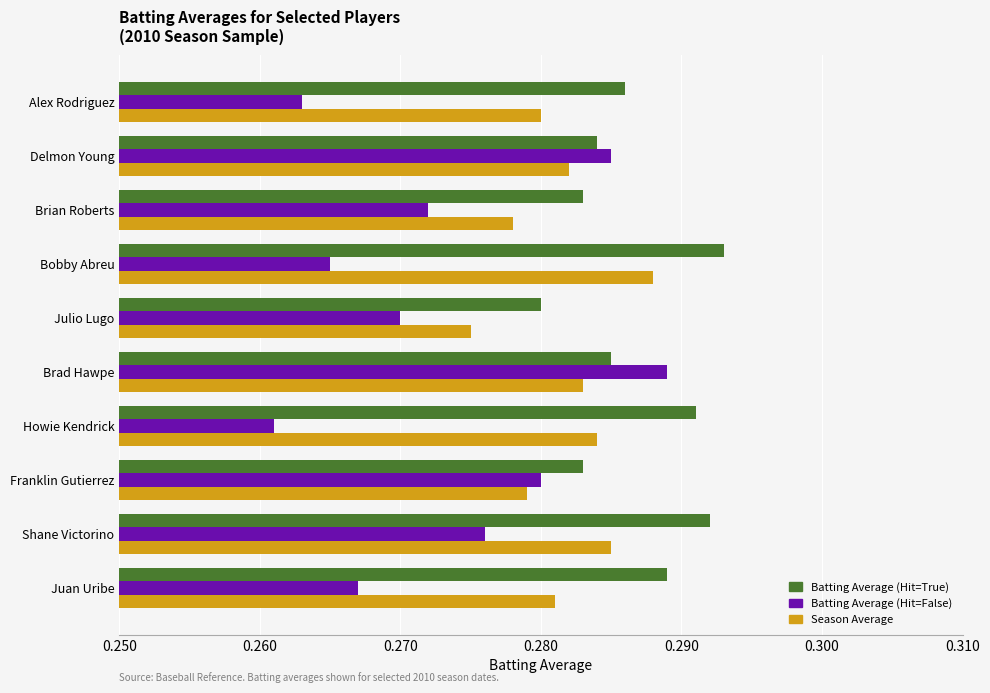

Which category has the lowest value in the Batting Average (Hit=True) series?

Julio Lugo